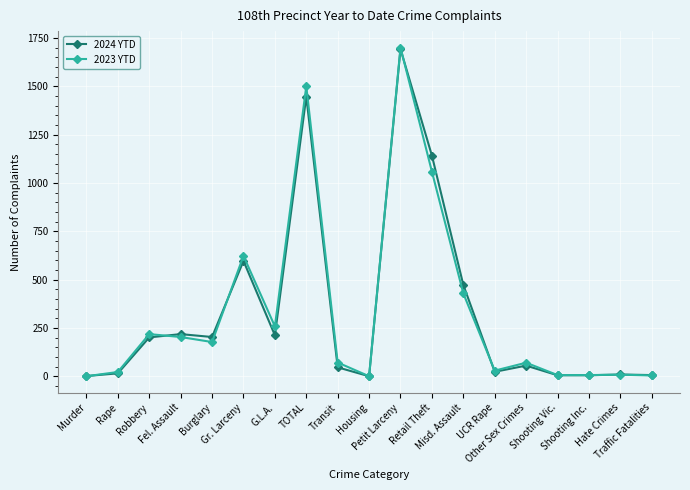

What is the label of the 1st point from the left?

Murder